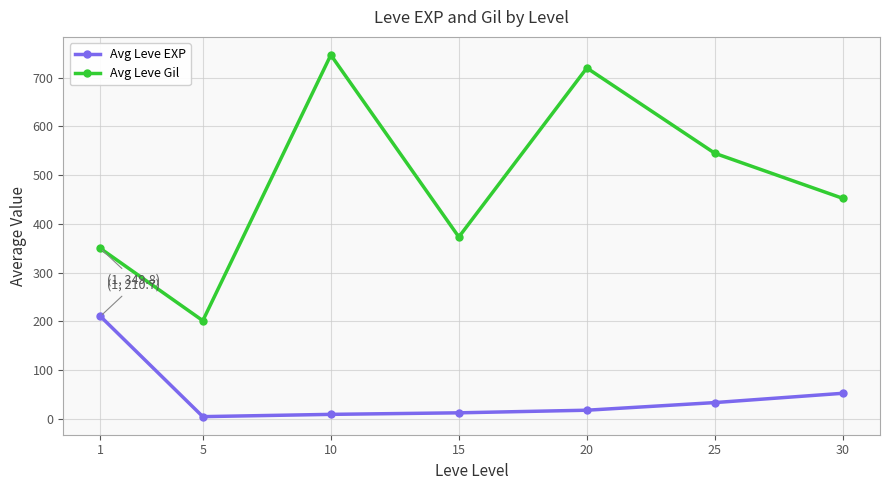

True or false: Avg Leve Gil and Avg Leve EXP cross at least once.

False